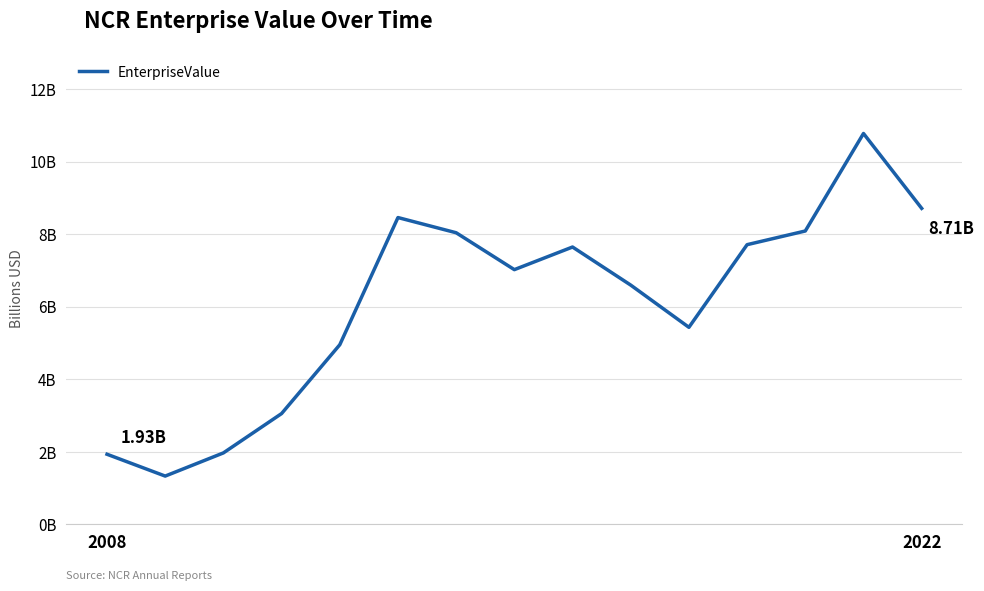

Is this an area chart (filled region under the line)?

No